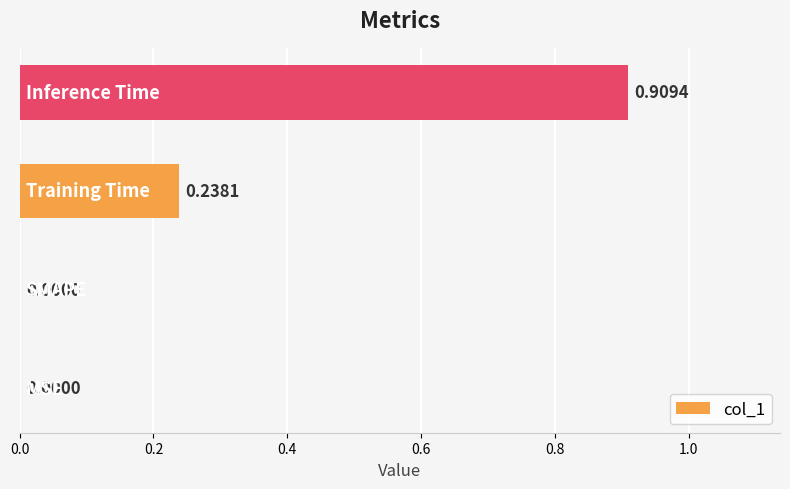

What is the sum of all values?

1.1